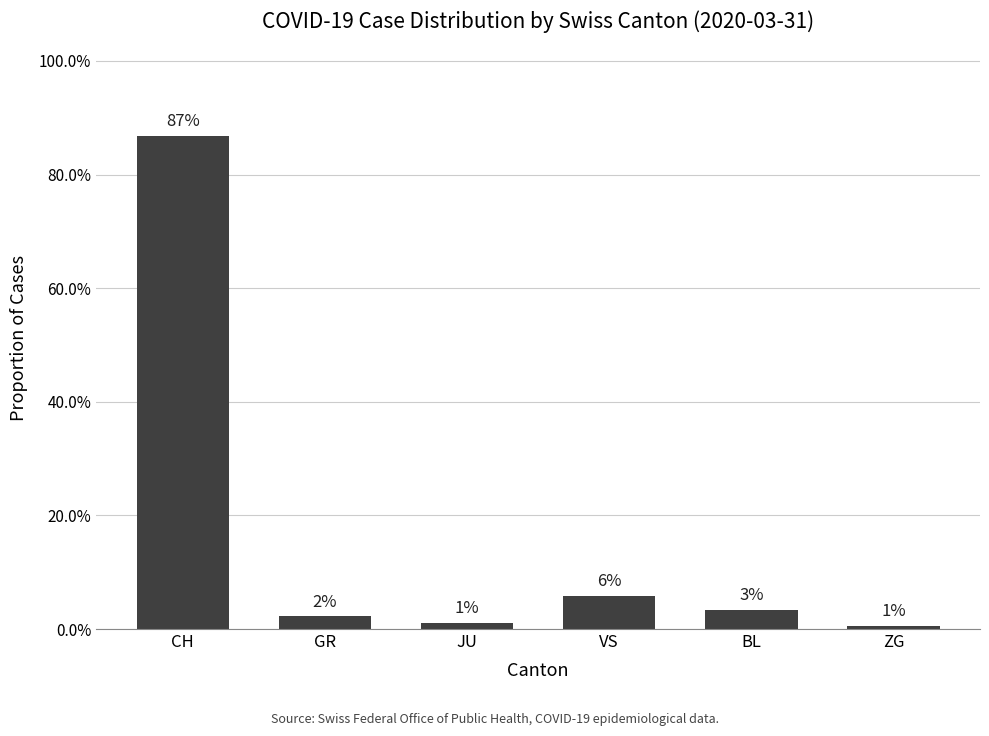

List the labels in order of value, largest first.

CH, VS, BL, GR, JU, ZG